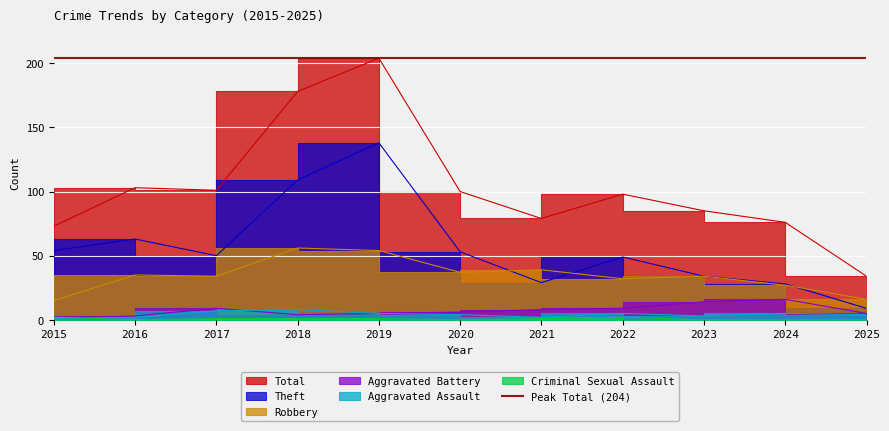

Reading right to left, transcribe all the data shown in this chart.

Total: 34	76	85	98	79	100	204	178	101	103	73
Theft: 9	28	34	49	29	53	138	109	50	63	54
Robbery: 16	27	34	32	39	37	54	56	34	35	15
Aggravated Battery: 5	16	14	9	8	6	5	4	9	3	1
Aggravated Assault: 4	5	3	5	2	4	5	8	7	2	1
Criminal Sexual Assault: 0	0	0	2	1	0	1	1	1	0	2